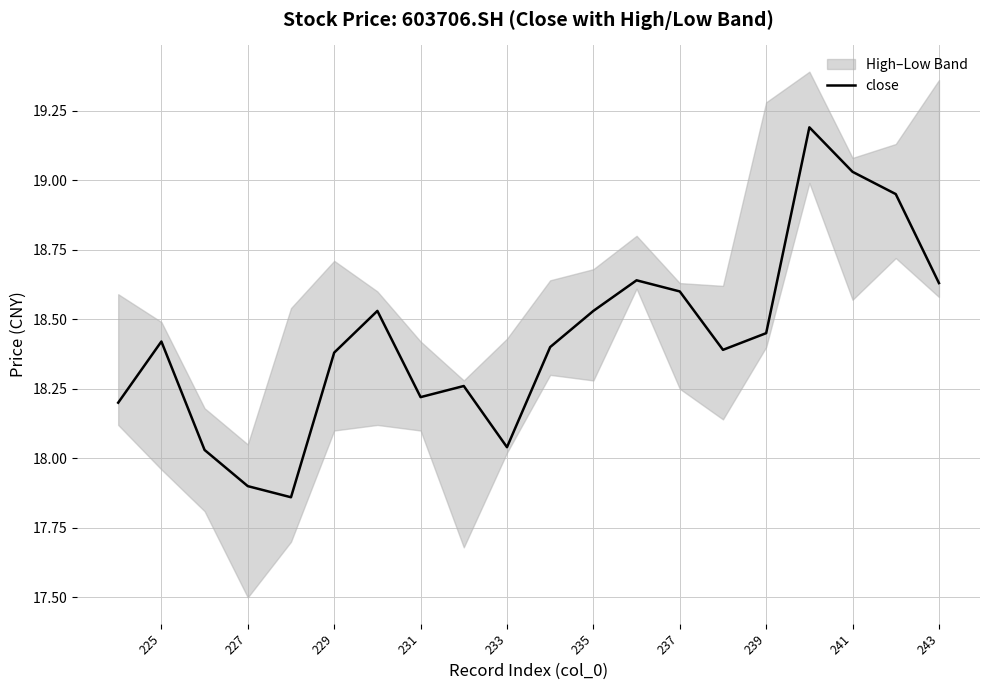

What is the difference between the maximum and minimum values?

1.3